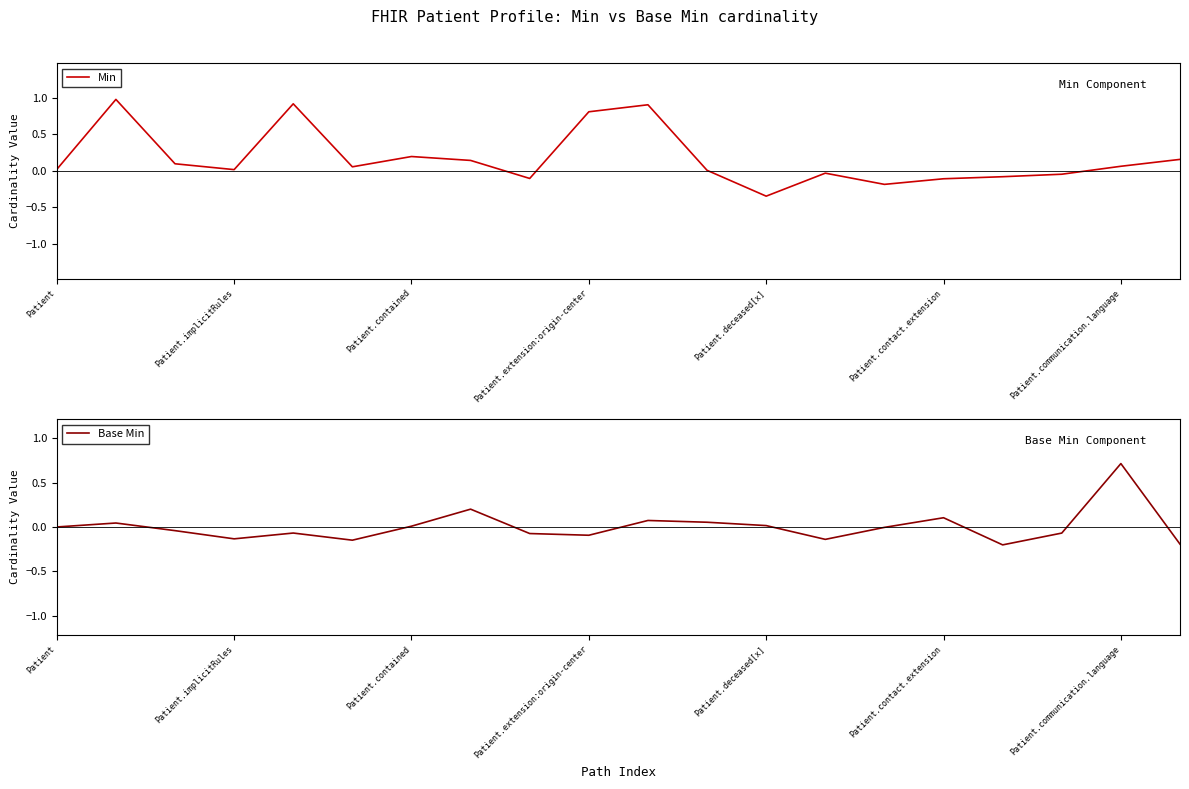

List the series in order of their overall mean, lowest first.

Base Min, Min